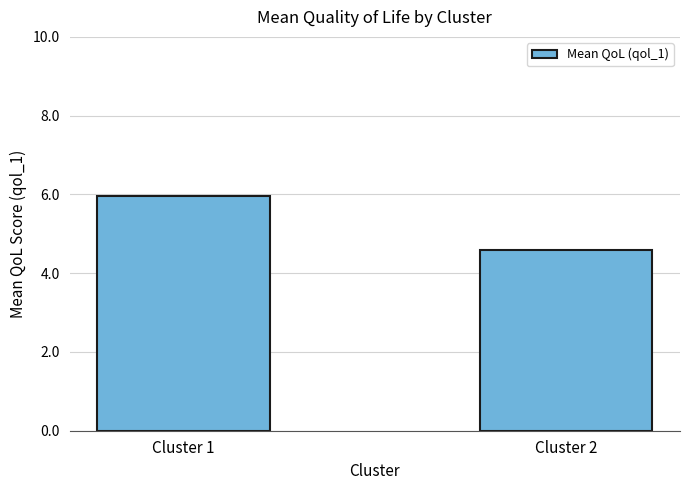

Rank the categories by value from lowest to highest.

Cluster 2, Cluster 1